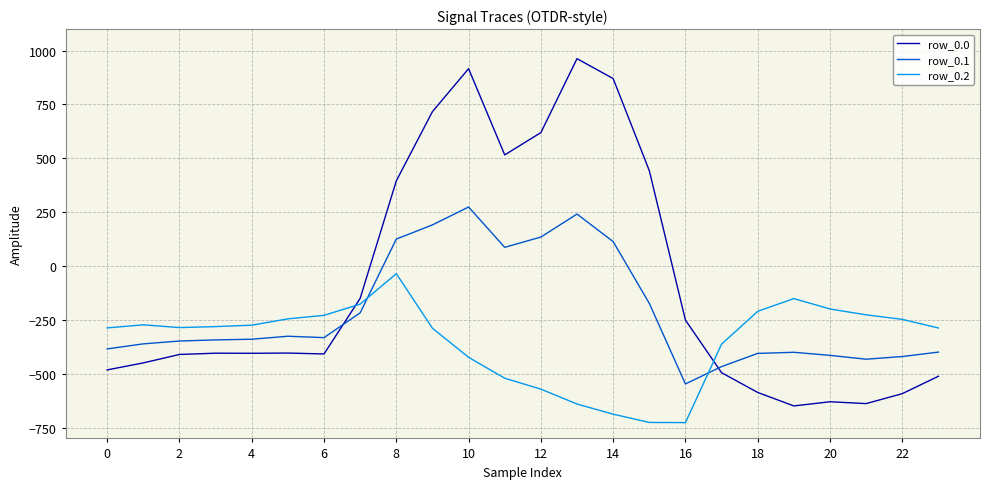

Which series has the largest range (max minus min)?

row_0.0